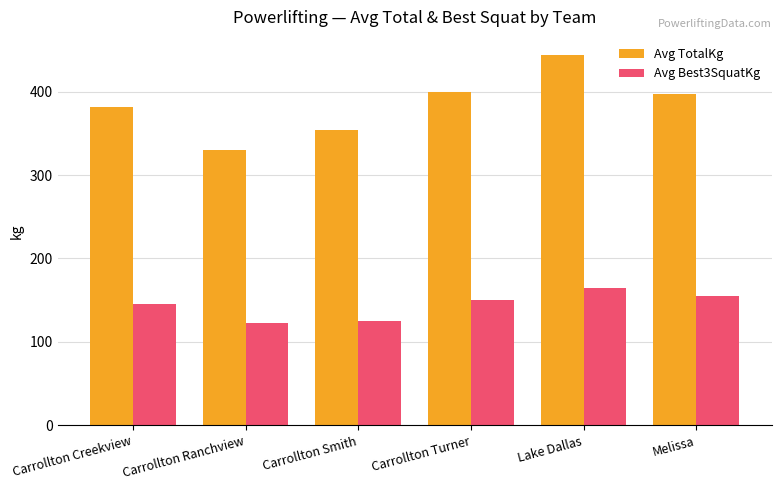

Rank the series by their maximum value, from highest to lowest.

Avg TotalKg, Avg Best3SquatKg